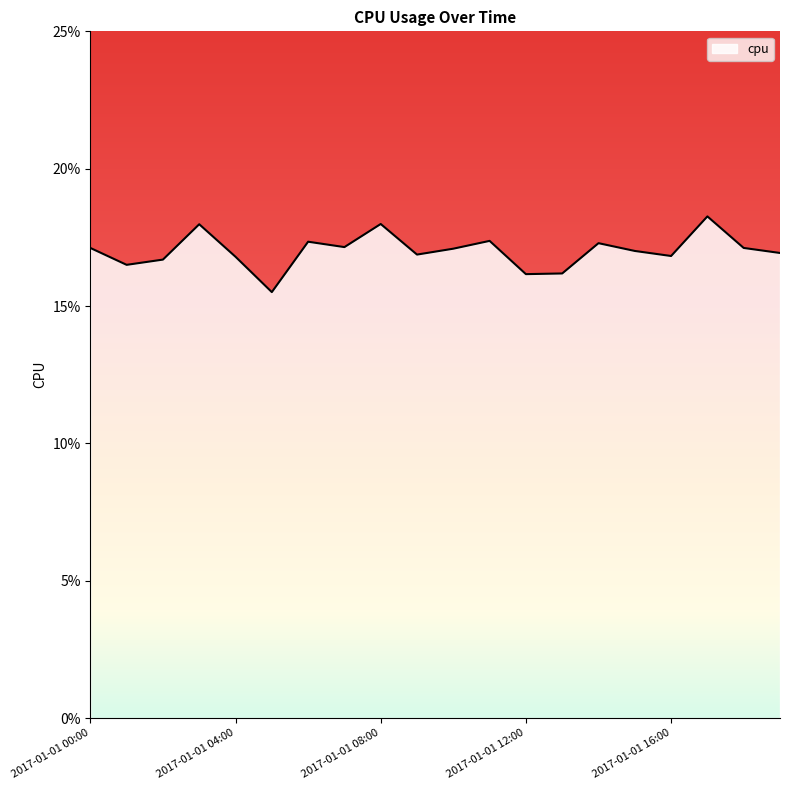

Does the chart display data point markers on the line(s)?

No